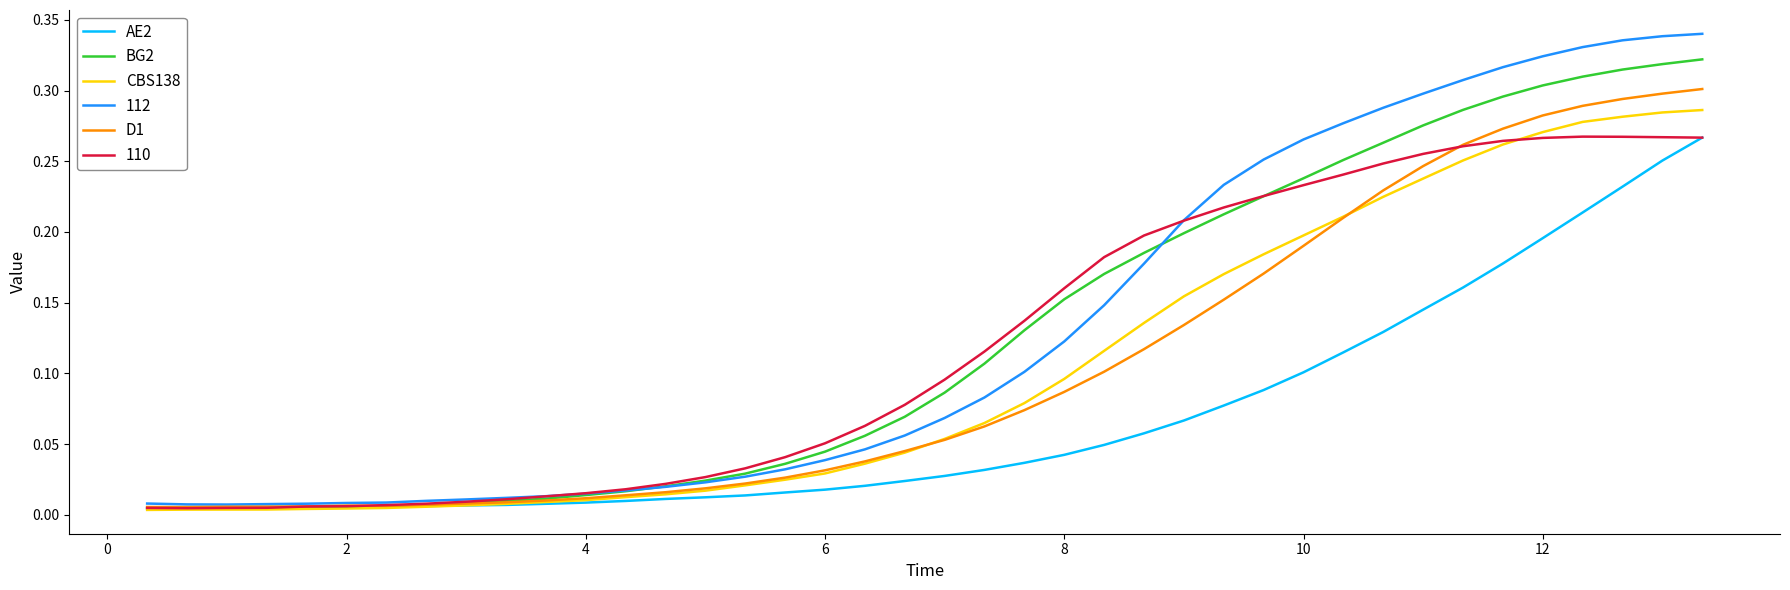

What is the average value of the BG2 series?

0.1